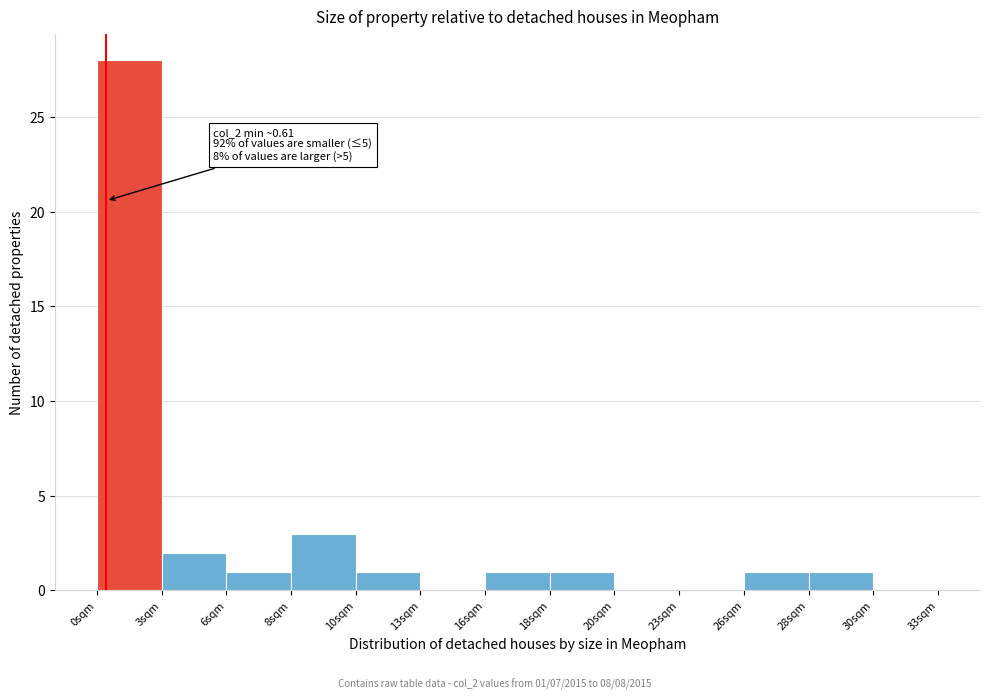

Reading left to right, list all the values displayed in this chart.

0sqm=28	3sqm=2	6sqm=1	8sqm=3	10sqm=1	13sqm=0	16sqm=1	18sqm=1	20sqm=0	23sqm=0	26sqm=1	28sqm=1	30sqm=0